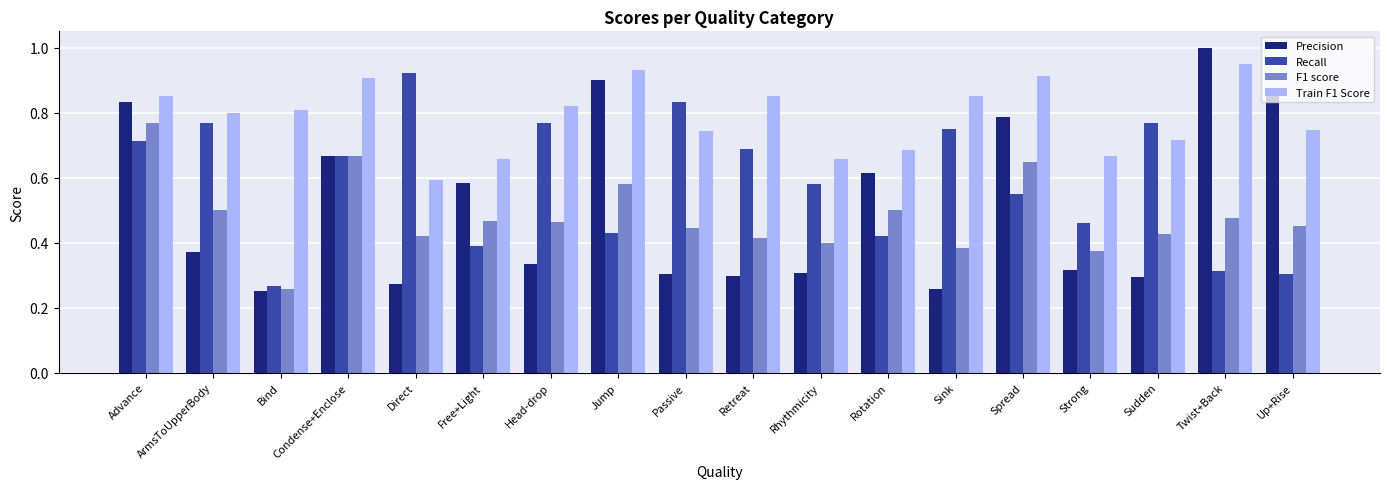

At Passive, list the series in order from smallest to largest.

Precision, F1 score, Train F1 Score, Recall